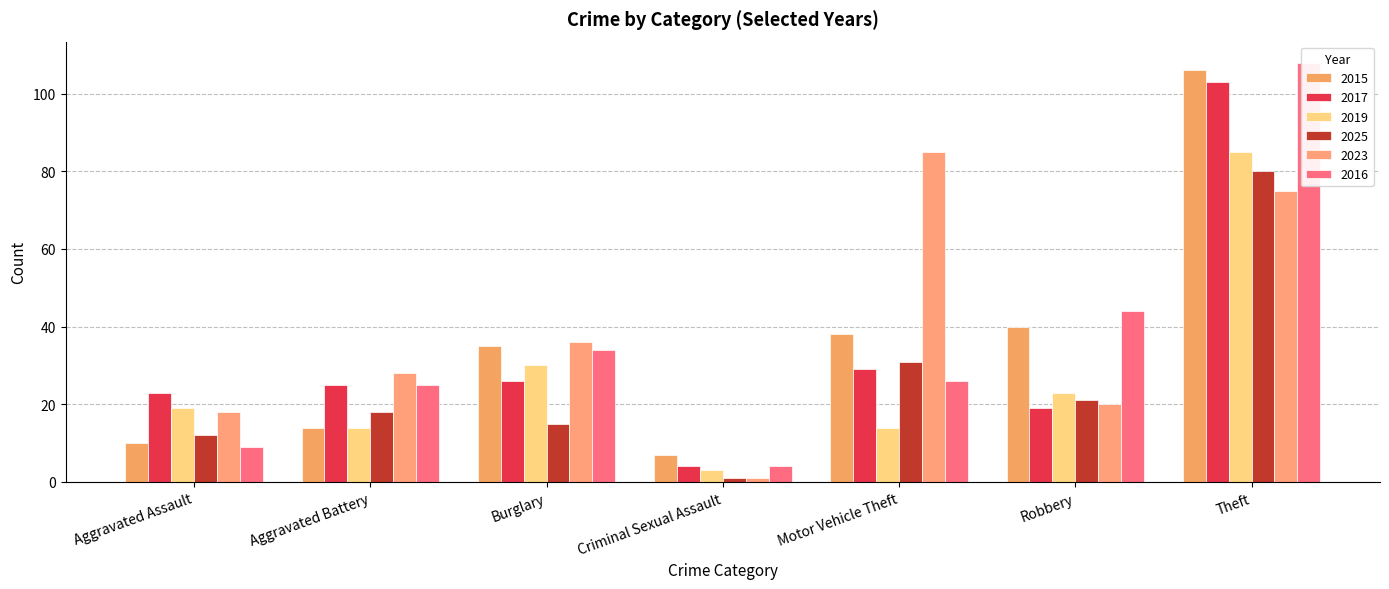

How many data points in 2025 are above 18?

3